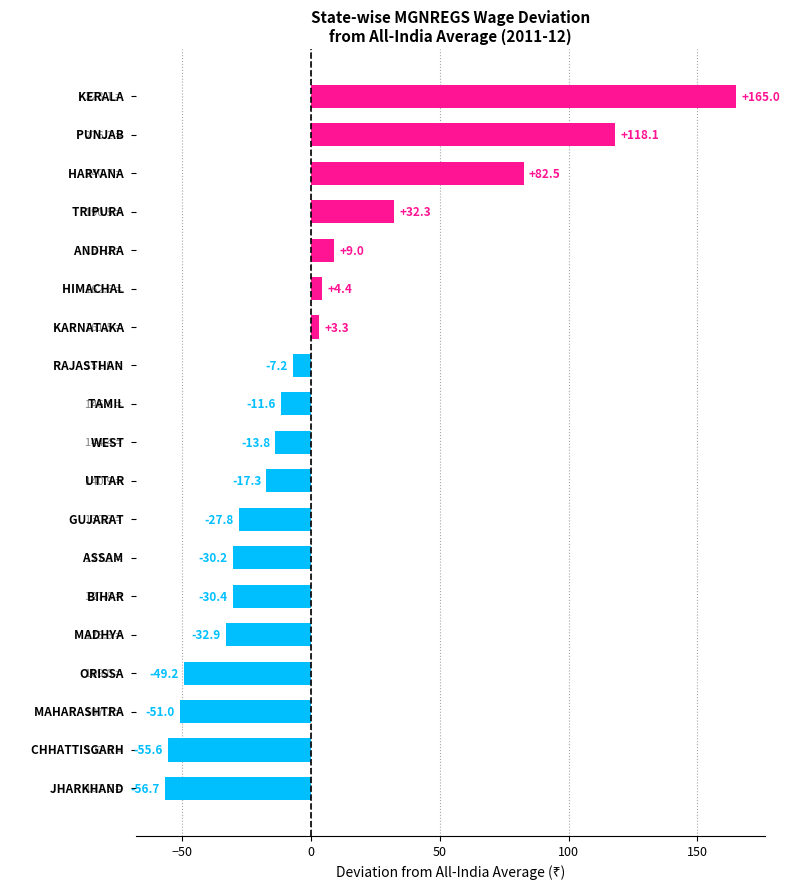

What is the difference between the maximum and minimum values?

221.7